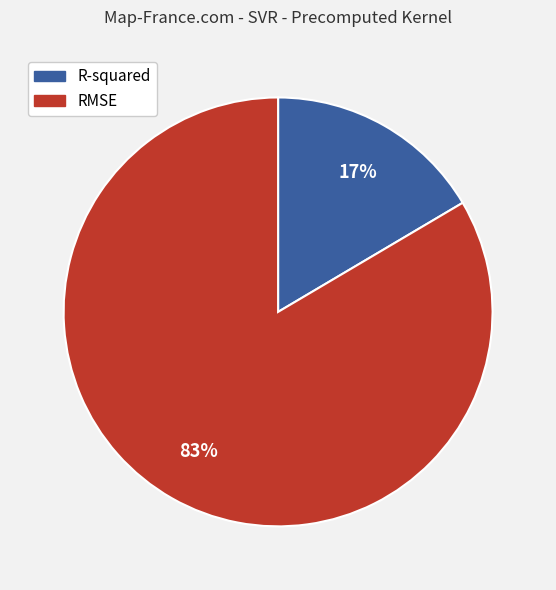

Combined, do RMSE and R-squared account for over 50%?

Yes